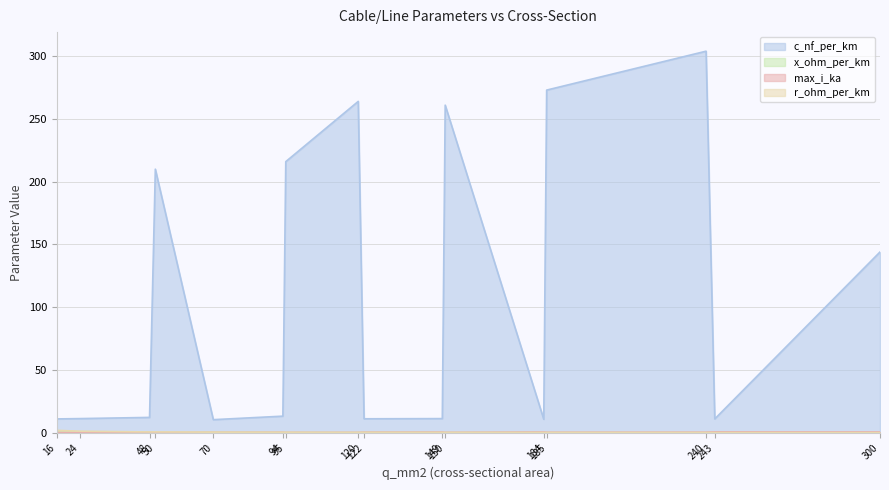

Which series has the largest range (max minus min)?

c_nf_per_km